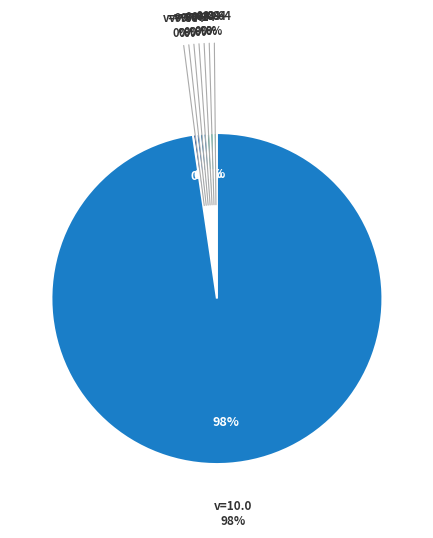

How many slices are in this pie chart?

8